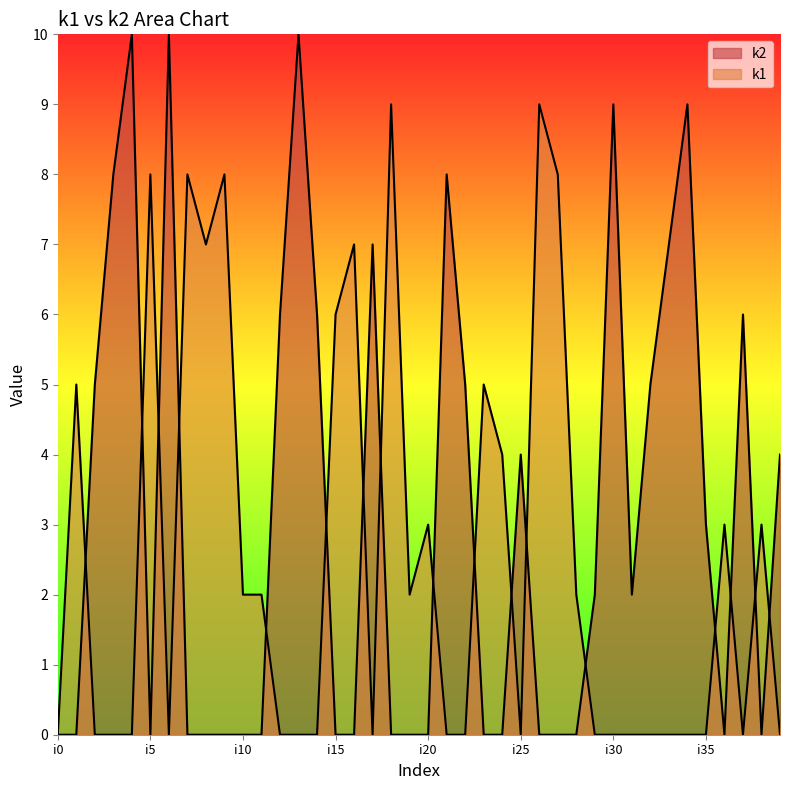

How many k1 values are between 0 and 5?

31